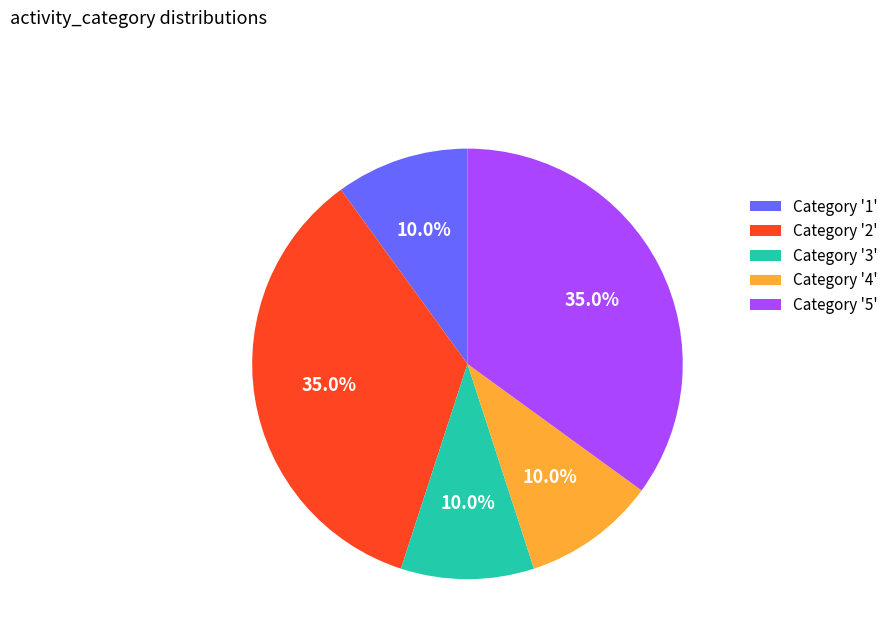

Combined, what portion of the pie is Category '2' and Category '1'?

45.0%